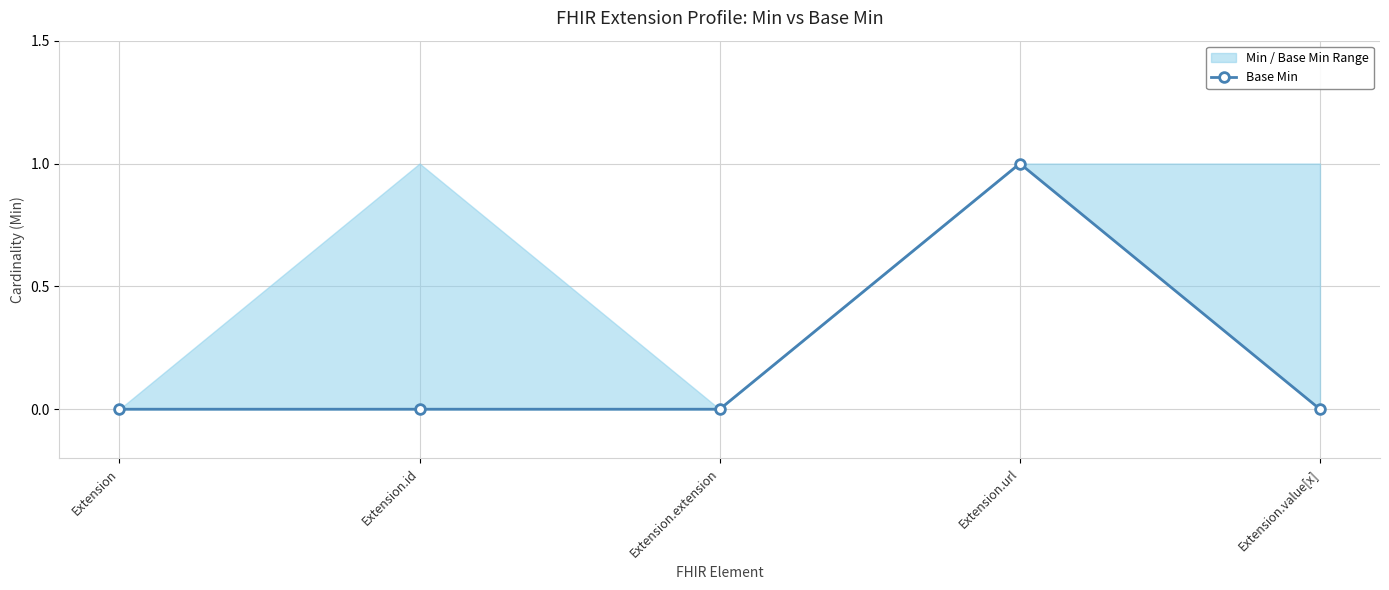

Which category has the lowest value across all series?

Extension